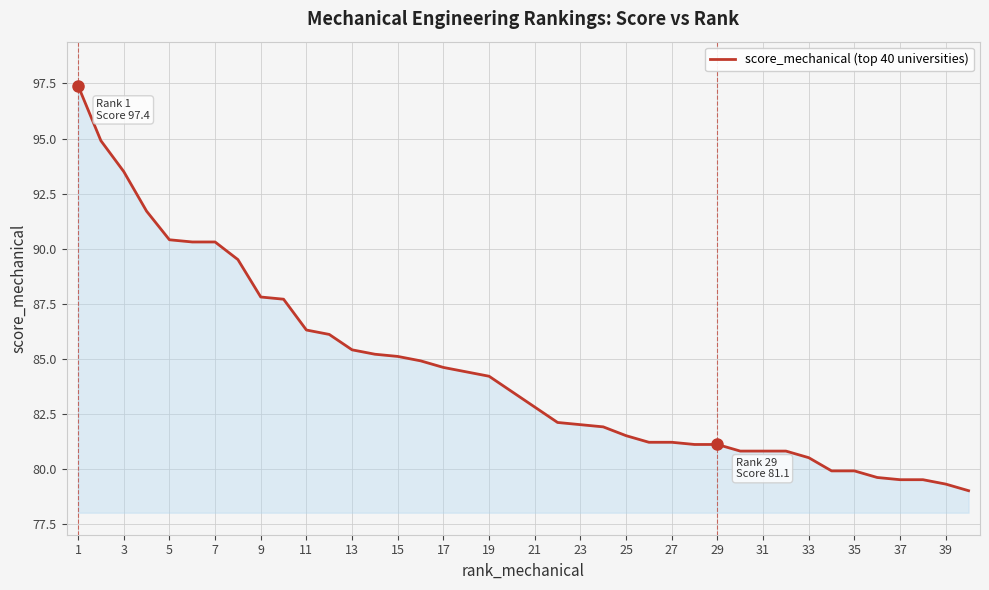

What is the smallest value displayed?

79.0